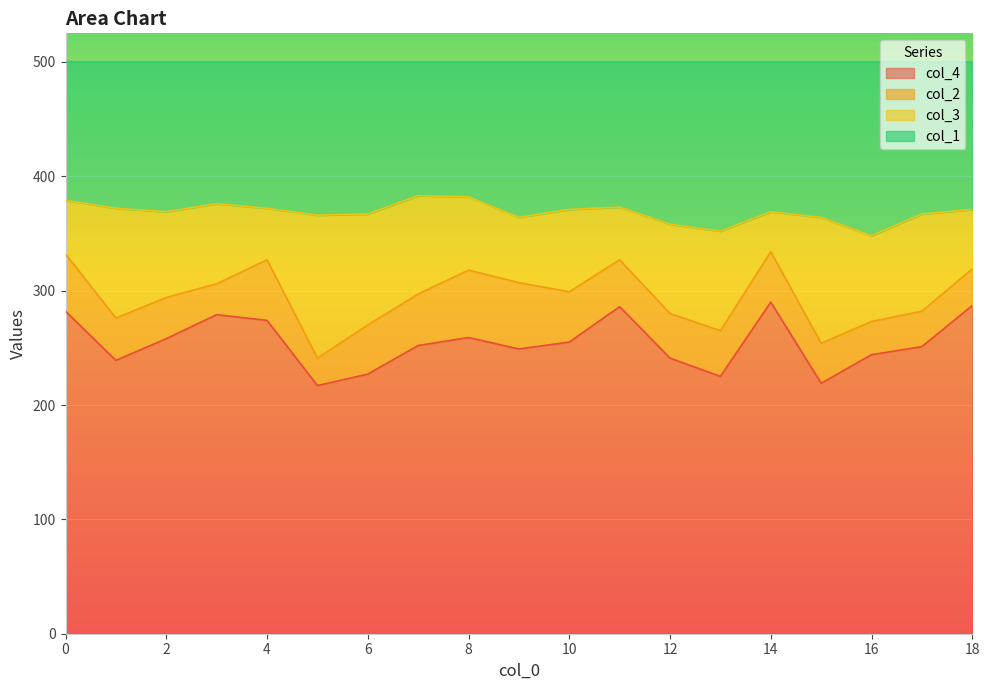

Does the chart display data point markers on the line(s)?

No